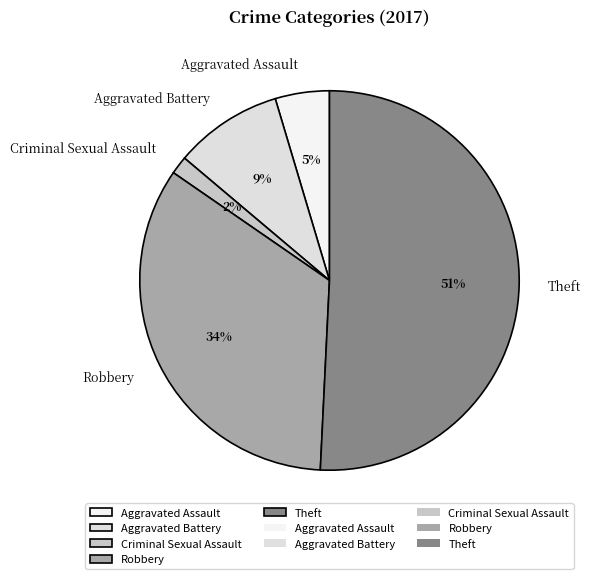

Does Aggravated Assault represent more than half of the total?

No